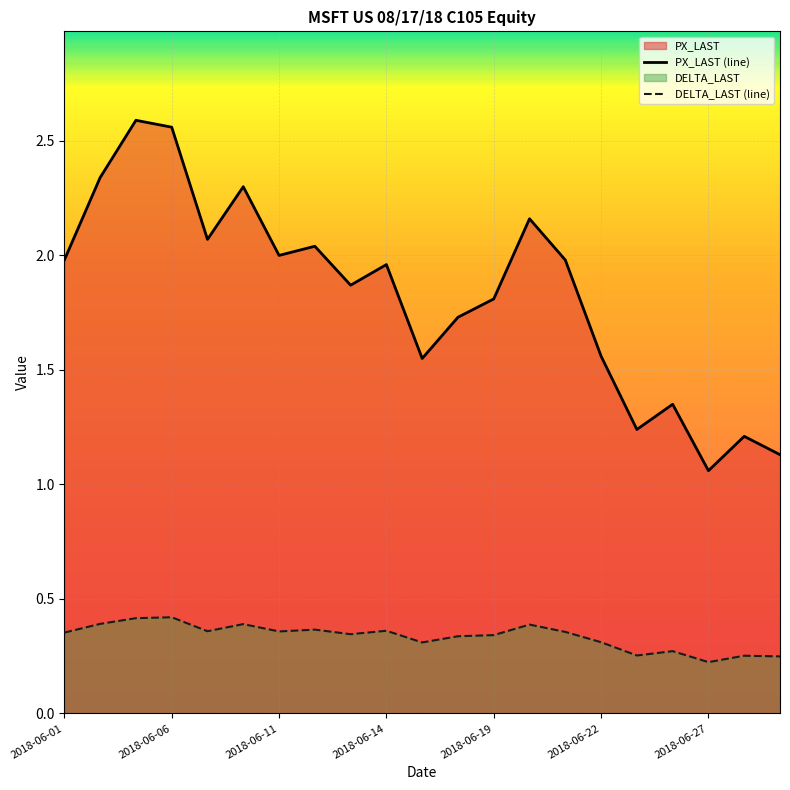

At which label does PX_LAST (line) reach its minimum?

2018-06-27